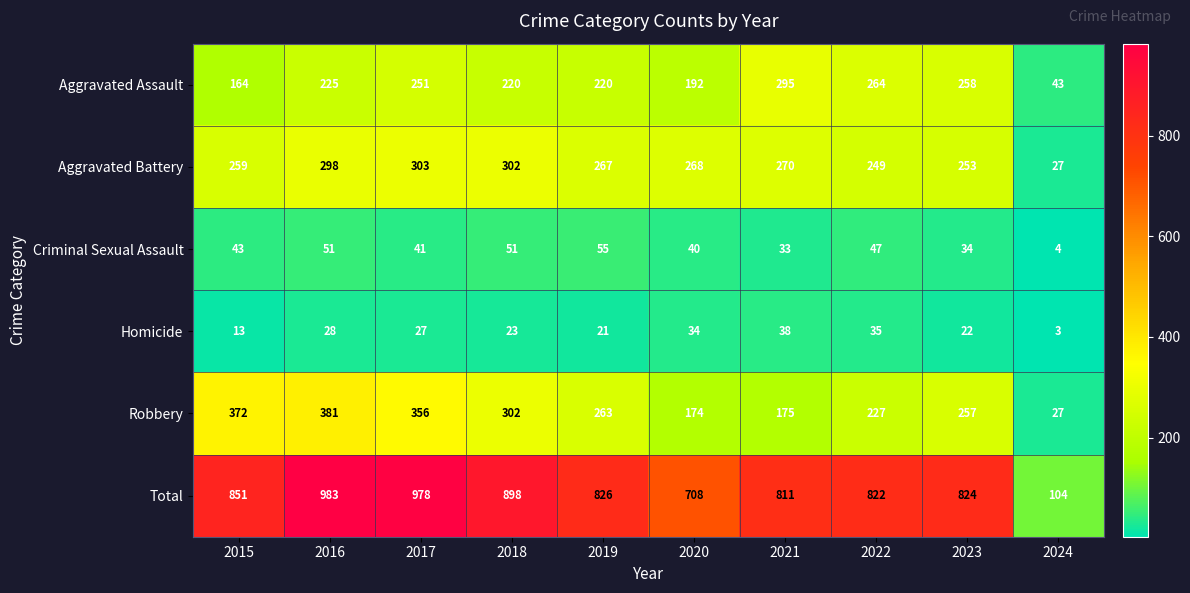

What is the total value across all series at 2018?

1796